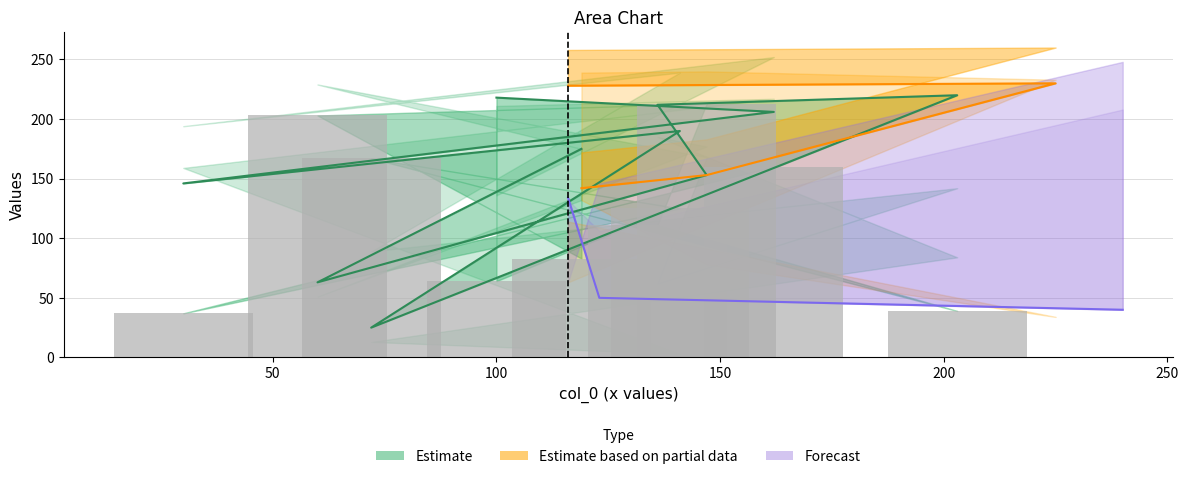

Reading left to right, list all the values displayed in this chart.

col_1: 100=136	162=252	30=194	141=239	72=89	203=142	136=62	147=168	60=229	119=175	147=186	225=167	116=132	123=106	240=208
col_2: 100=64	162=160	30=37	141=125	72=167	203=39	136=111	147=213	60=203	119=83	147=48	225=154	116=134	123=50	240=40
col_3: 100=68	162=143	30=97	141=178	72=168	203=193	136=67	147=196	60=148	119=239	147=240	225=233	116=63	123=146	240=248
col_5: 100=131	162=27	30=26	141=245	72=104	203=140	136=97	147=56	60=8	119=142	147=153	225=230	116=228	123=199	240=207
col_6: 100=218	162=206	30=146	141=190	72=25	203=220	136=212	147=153	60=63	119=175	147=16	225=249	116=48	123=68	240=37
col_7: 100=211	162=217	30=159	141=3	72=13	203=84	136=185	147=177	60=51	119=132	147=78	225=34	116=114	123=61	240=55